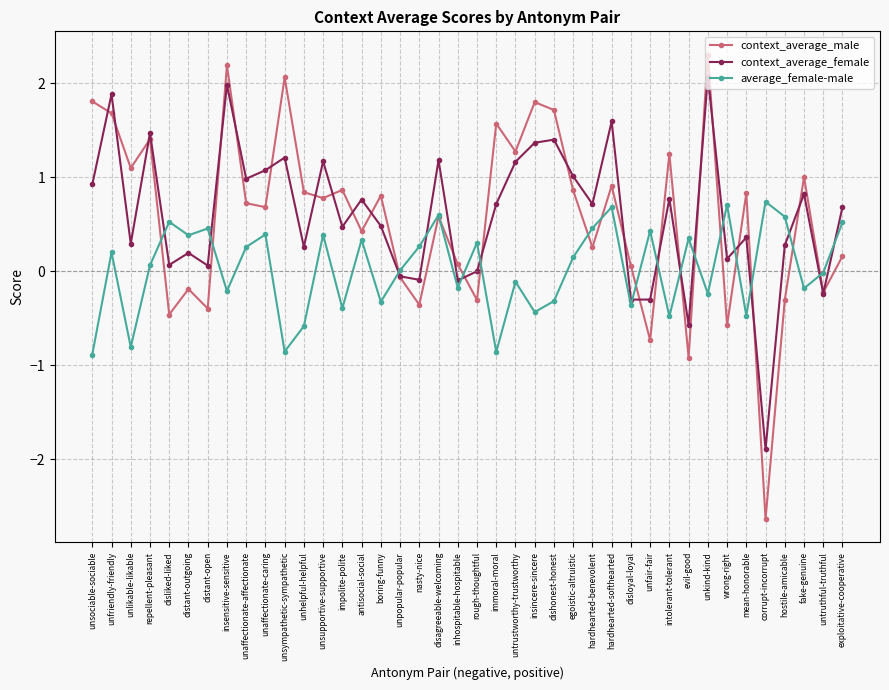

How many intersections are there between context_average_female and average_female-male?

16